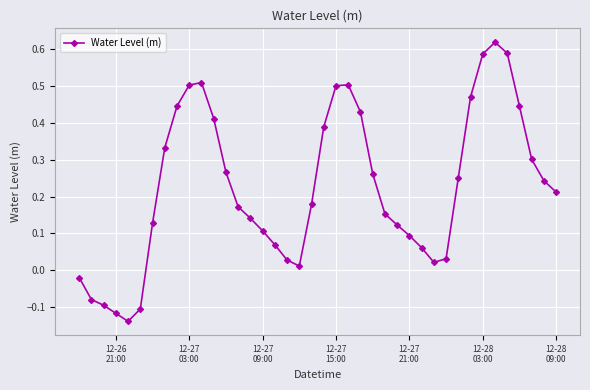

True or false: the data has more than 1 interior local peaks.

True